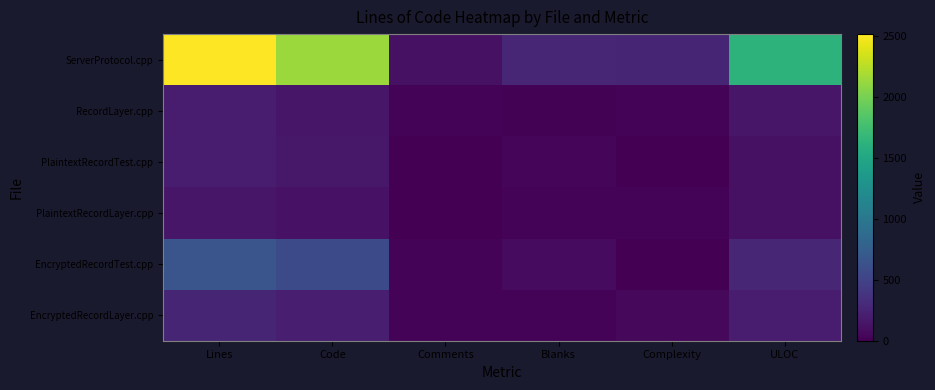

Which series changed the most between Comments and Complexity?

ServerProtocol.cpp